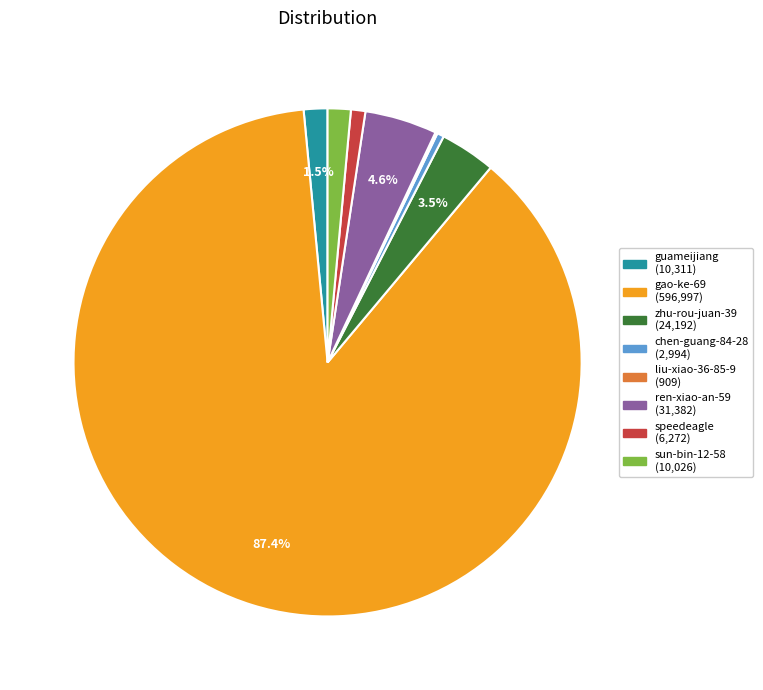

Which category has the biggest portion of the pie?

gao-ke-69